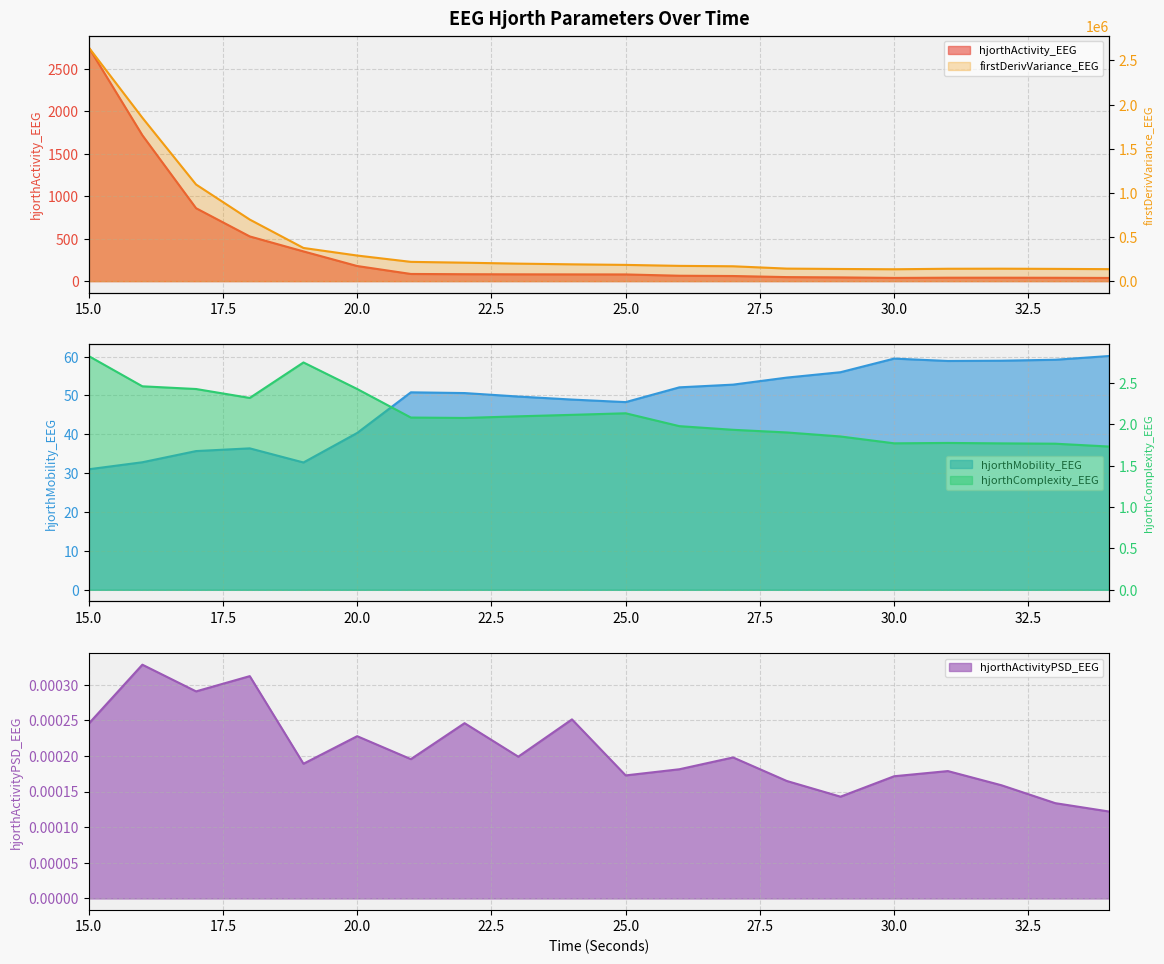

List the labels in order of firstDerivVariance_EEG value, smallest first.

30, 34, 29, 33, 31, 32, 28, 27, 26, 25, 24, 23, 22, 21, 20, 19, 18, 17, 16, 15